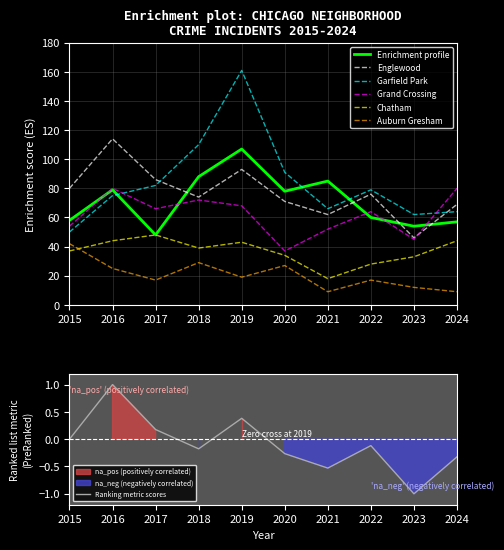

How many values in the Garfield Park series exceed 79?

4